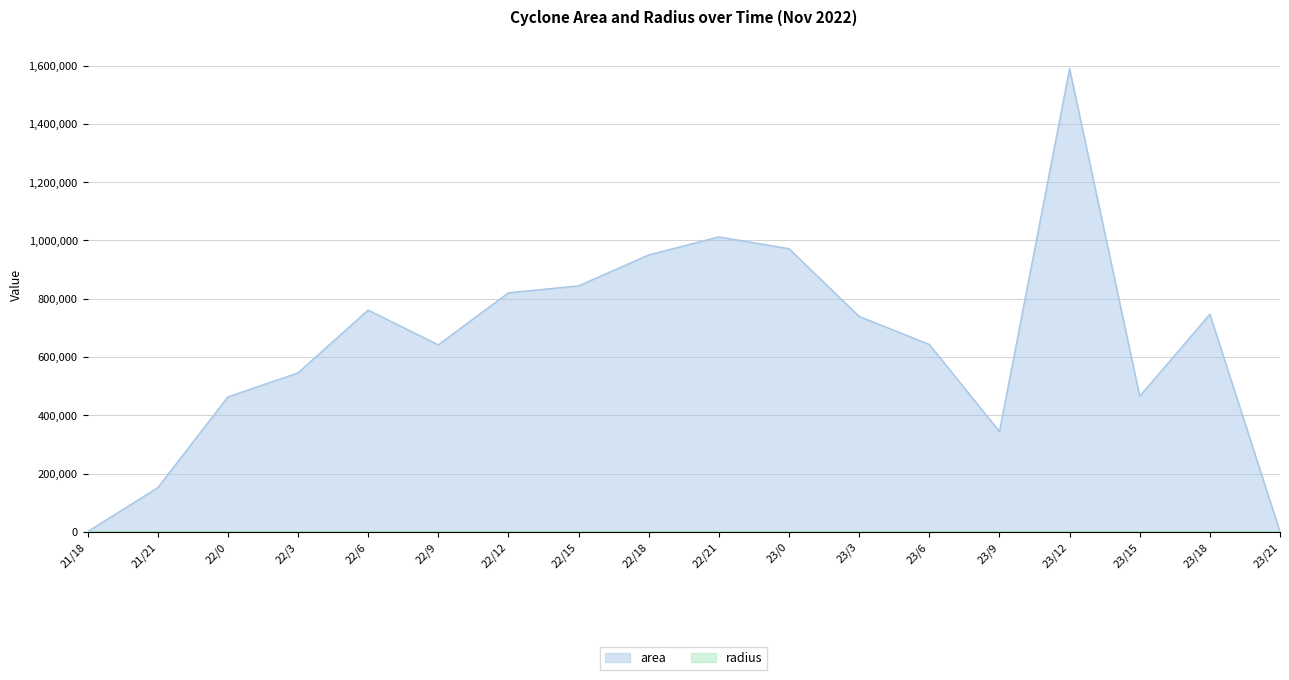

In radius, how many points are higher than both neighbors (excluding endpoints)?

4